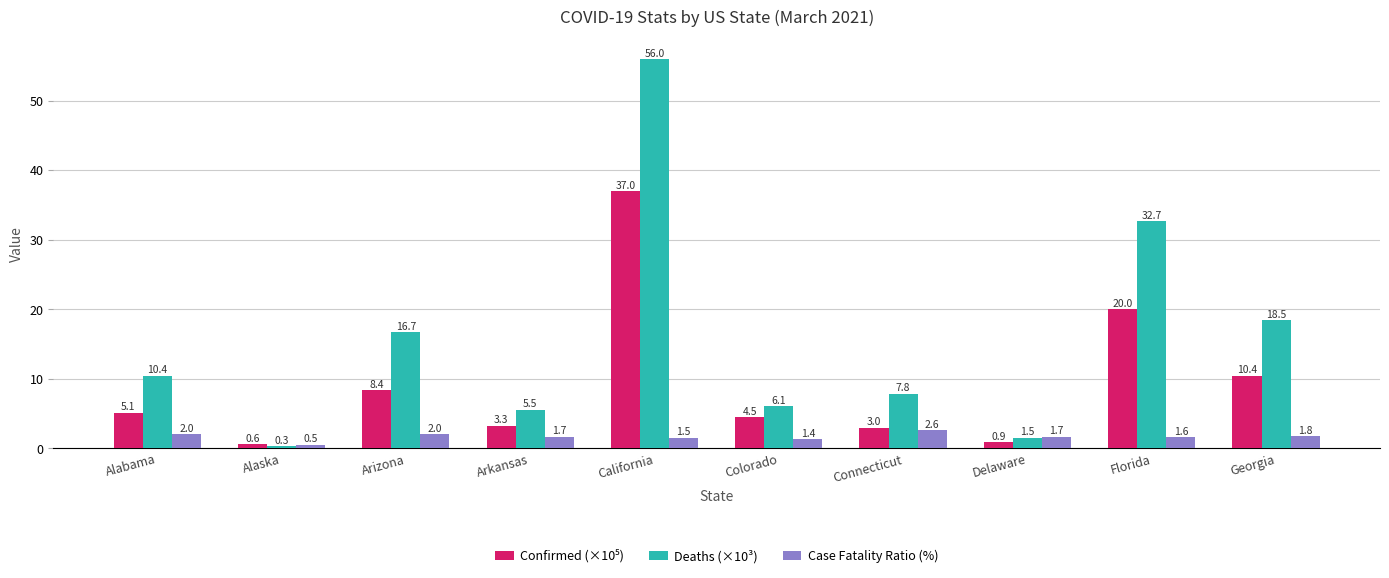

At which category is the sum across all series the highest?

California